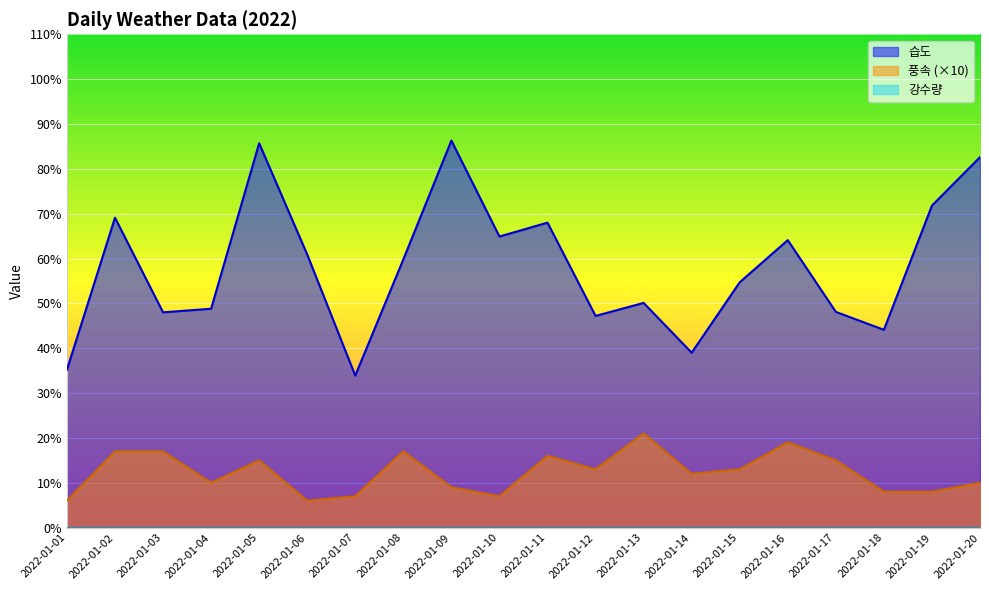

What is the difference between the maximum and minimum values in the 습도 series?

52.4